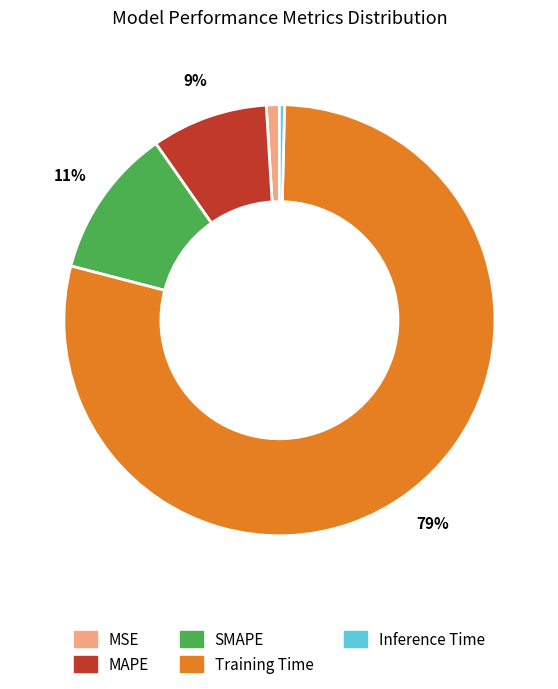

How many segments does this pie chart have?

5